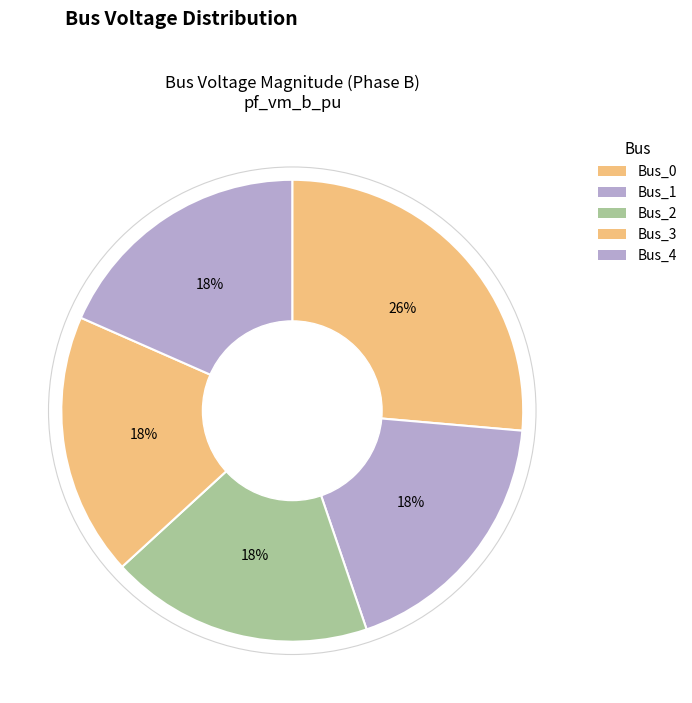

Which has a higher value, Bus_4 or Bus_3?

Bus_3